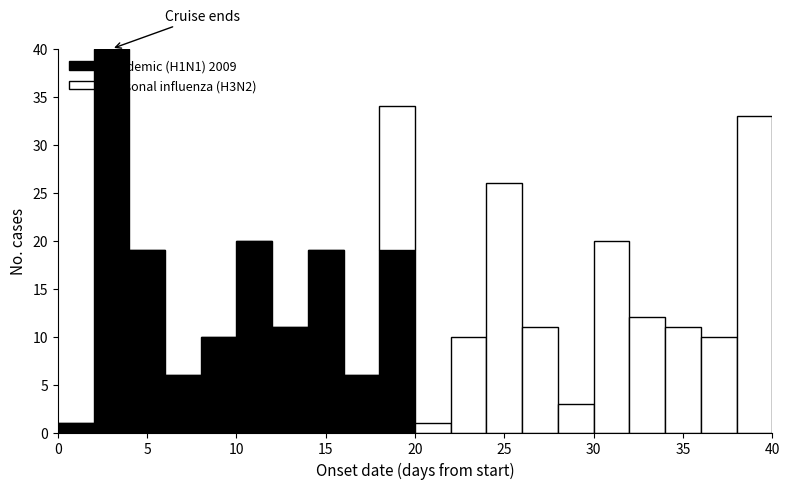

What is the total height of the stacked bar covering 6 to 8 on the x-axis? The values are not printed on the chart, so give them approximately, as read against the axis.

6